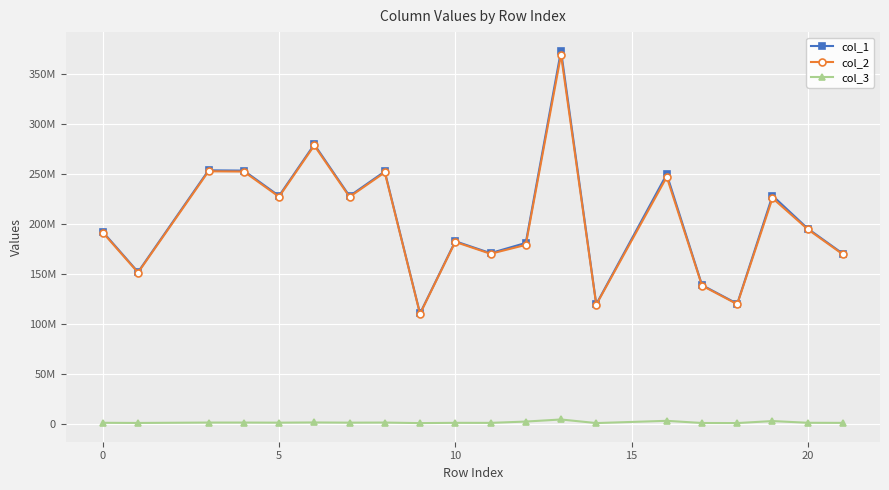

Does the chart have visible grid lines?

Yes